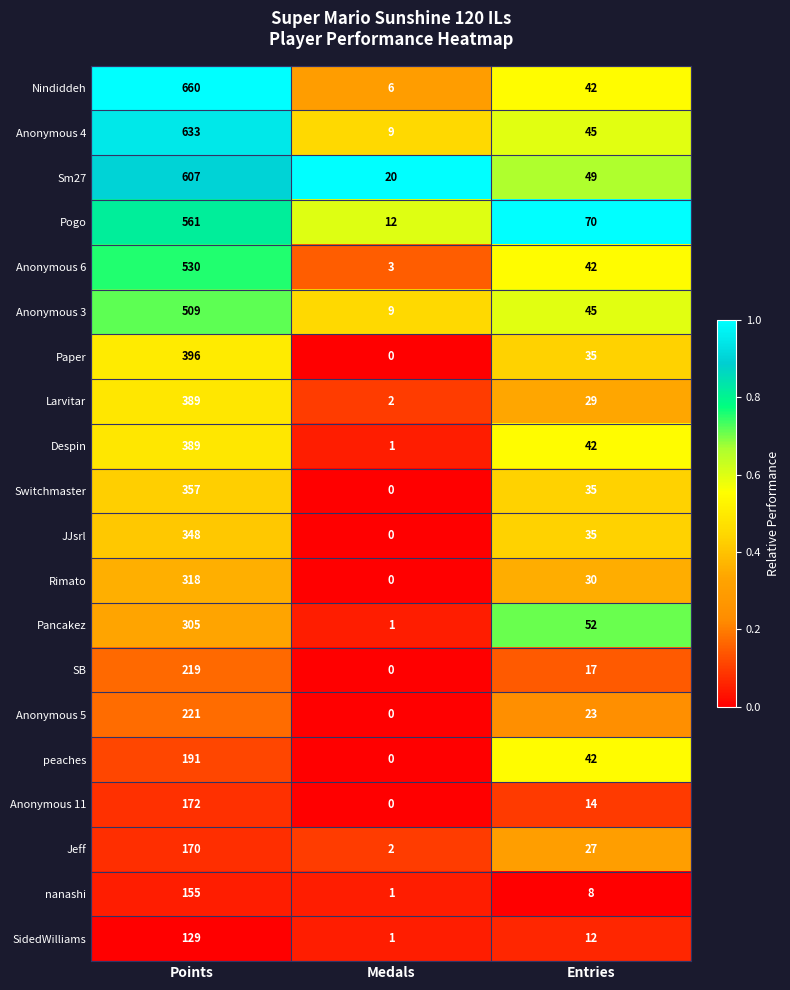

What is the highest value of the Jeff series?

170